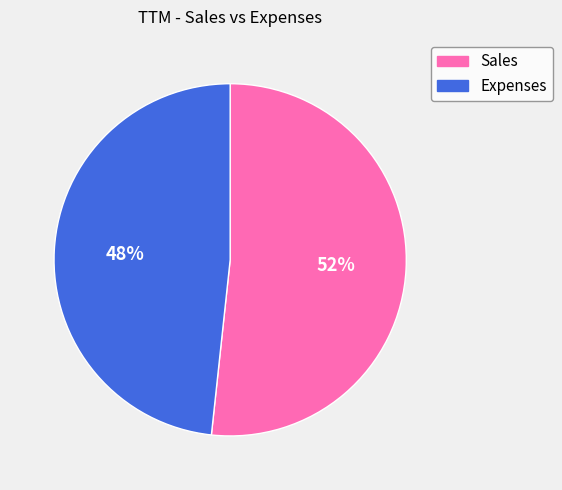

How many segments does this pie chart have?

2